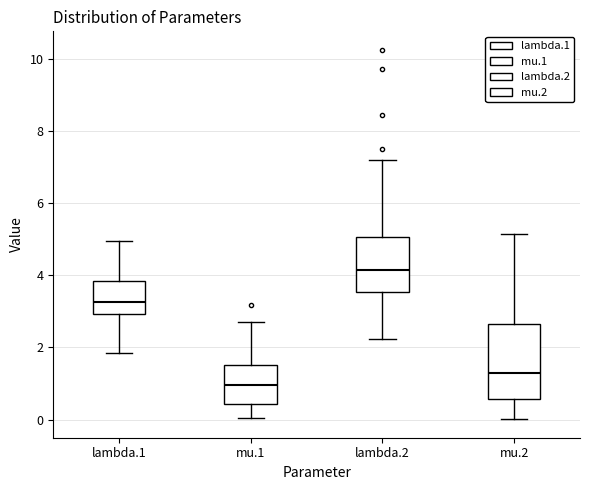

Reading left to right, read every box against the y-axis: the position of its median line, the range the box covers, and the ends of its whiskers. The values are not printed on the chart, so give them approximately, as read against the axis.

lambda.1: median 3.2, box 3.0 to 3.8, whiskers 1.8 to 5.0
mu.1: median 1.0, box 0.4 to 1.6, whiskers 0.0 to 2.8
lambda.2: median 4.2, box 3.6 to 5.0, whiskers 2.2 to 7.2
mu.2: median 1.2, box 0.6 to 2.6, whiskers 0.0 to 5.2